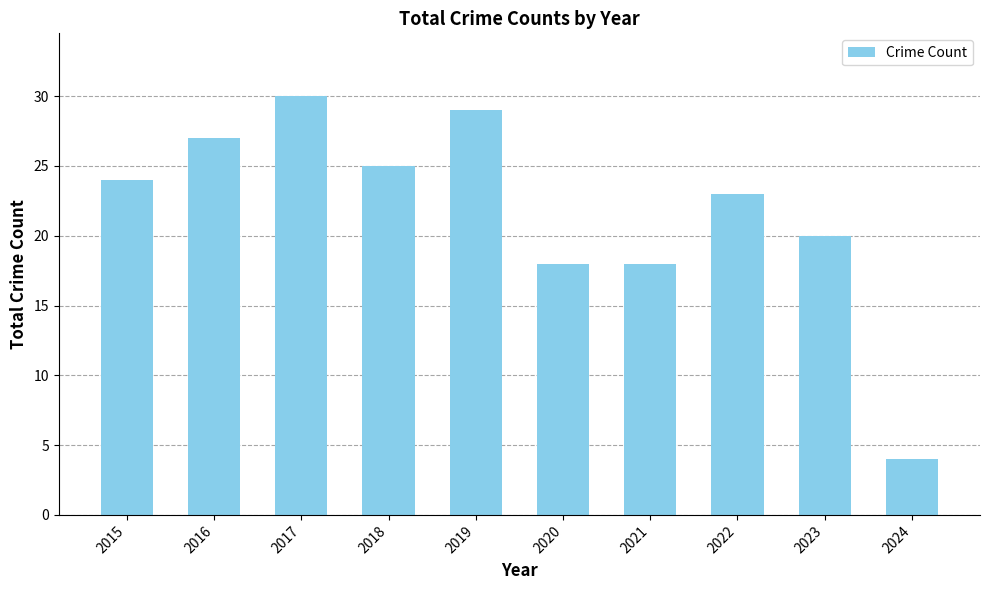

What is the value of the 10th bar from the left?

4